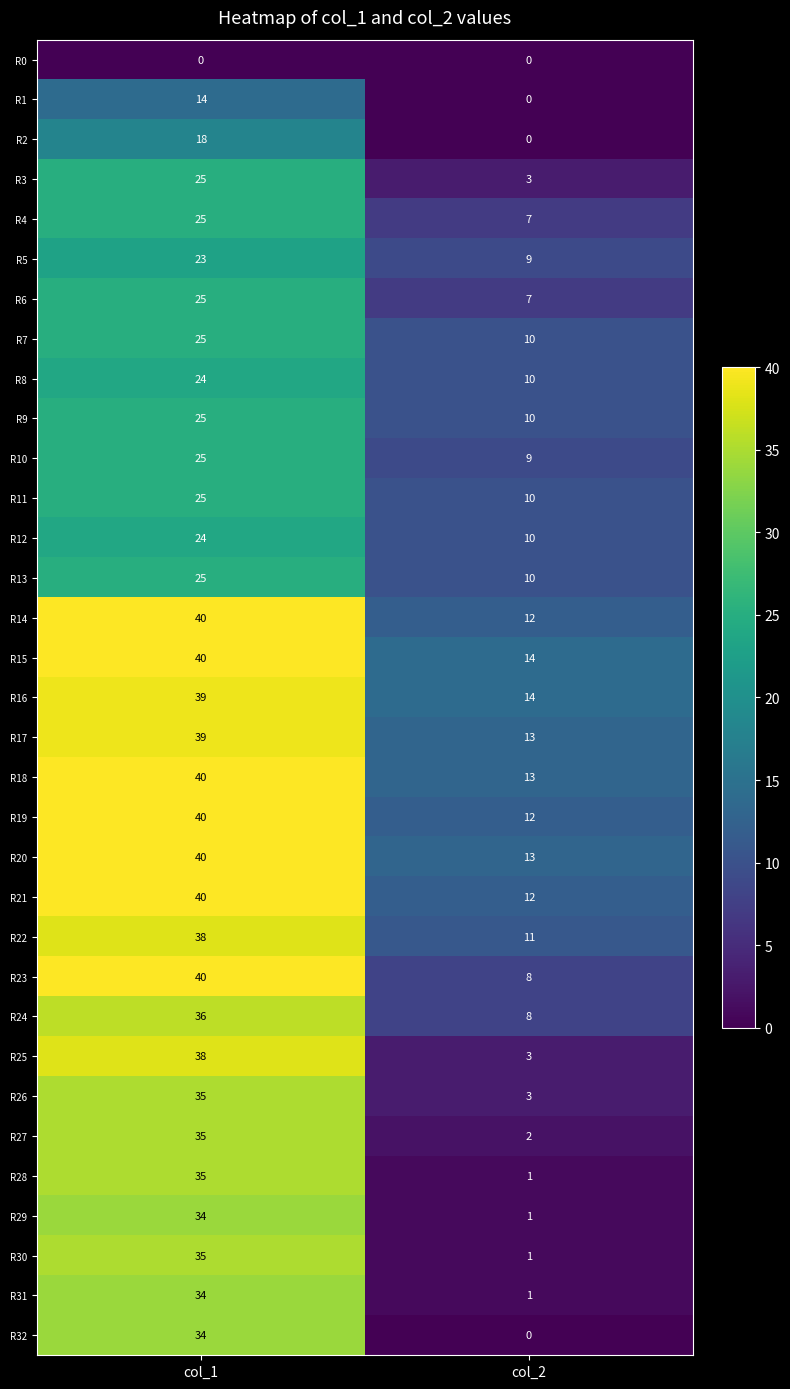

Where is R31 nearest to the value 17?

col_2